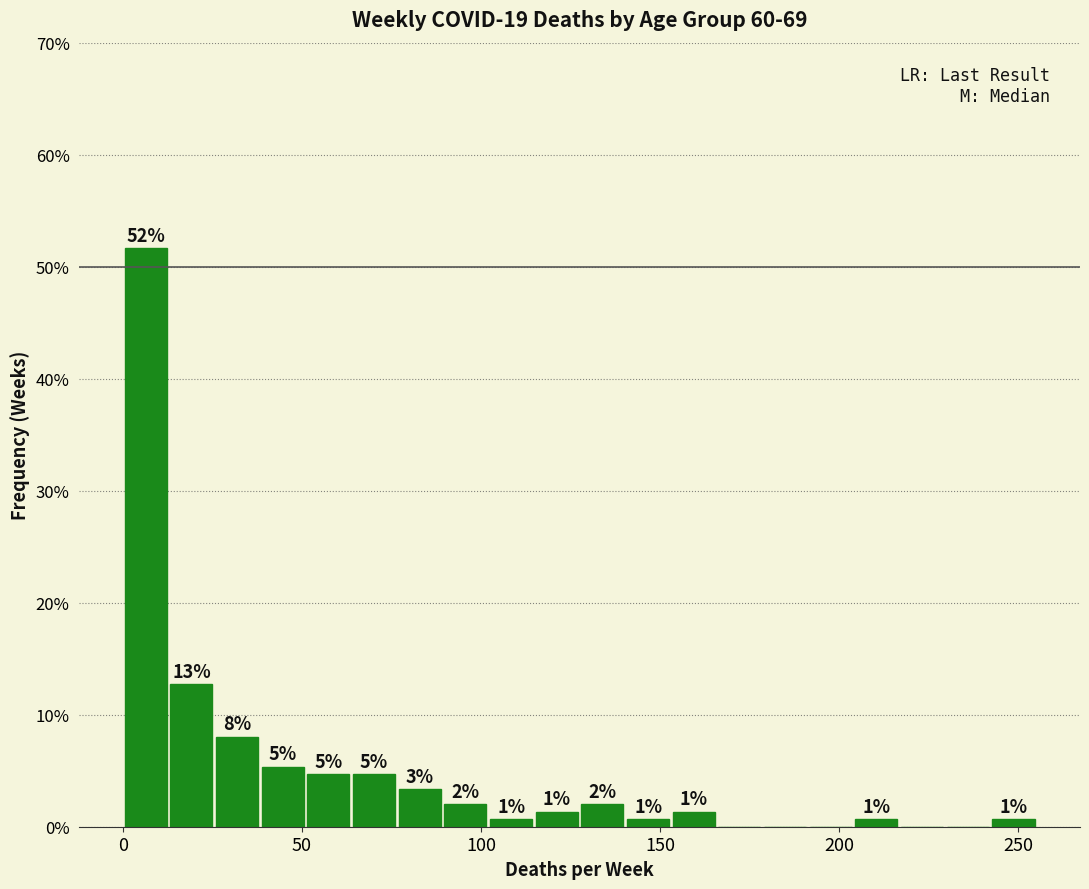

Read against the x-axis, roughly where is the centre of the tallest bar?

5